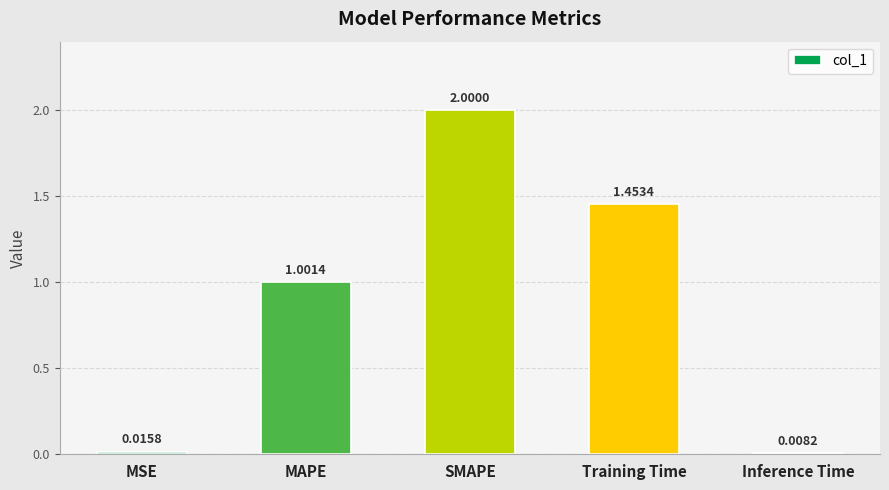

Count the number of values greater than 1.

3